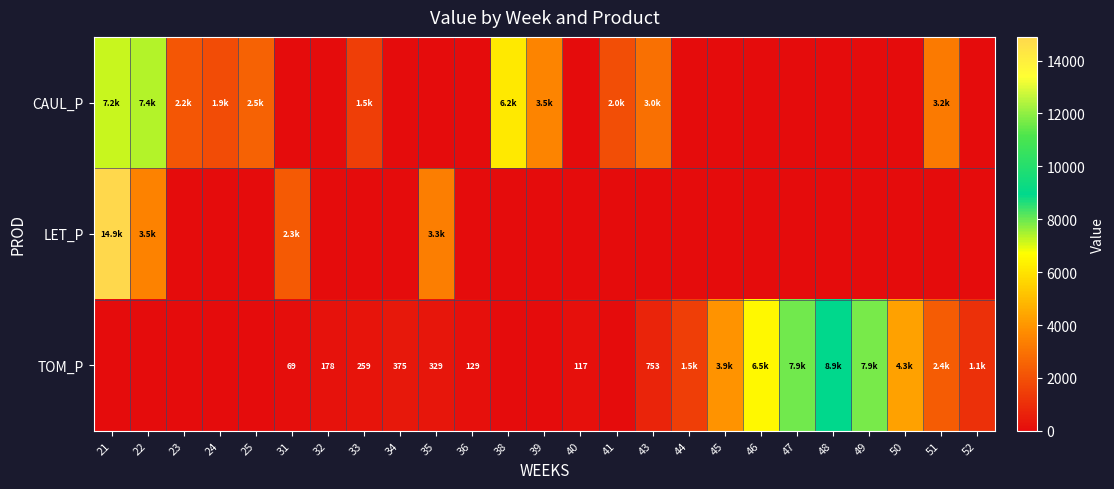

How many series are shown in this chart?

3